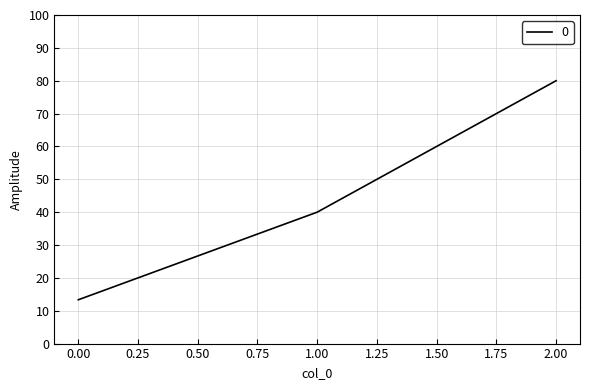

Rank the categories by value from lowest to highest.

0.00, 1.00, 2.00